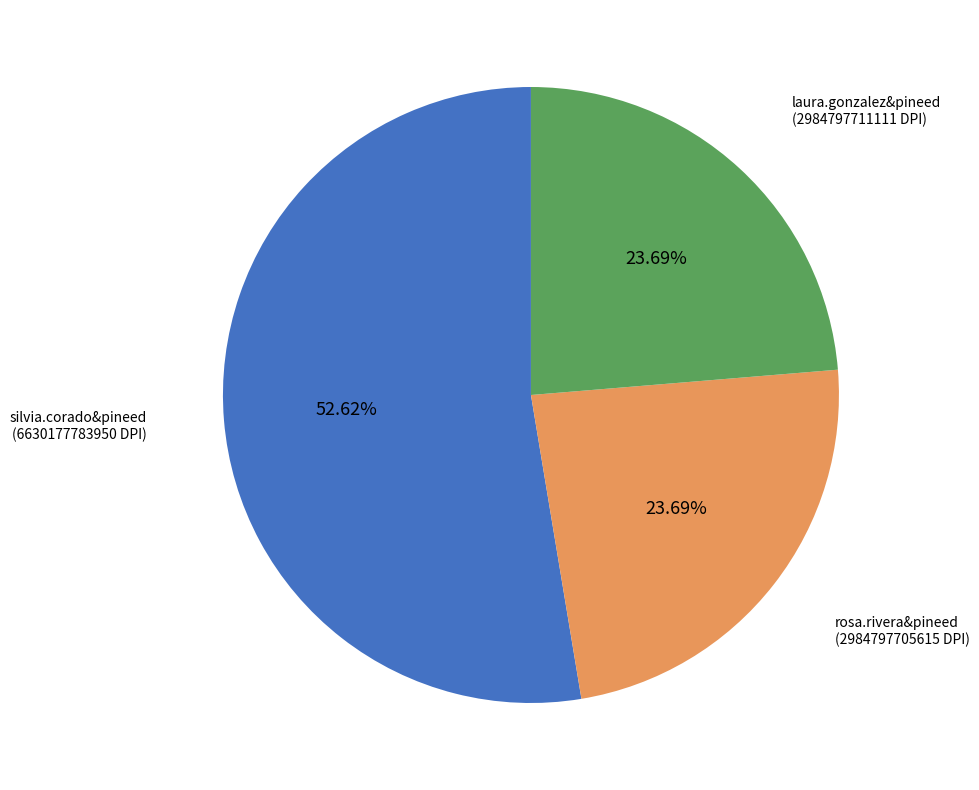

How many segments does this pie chart have?

3